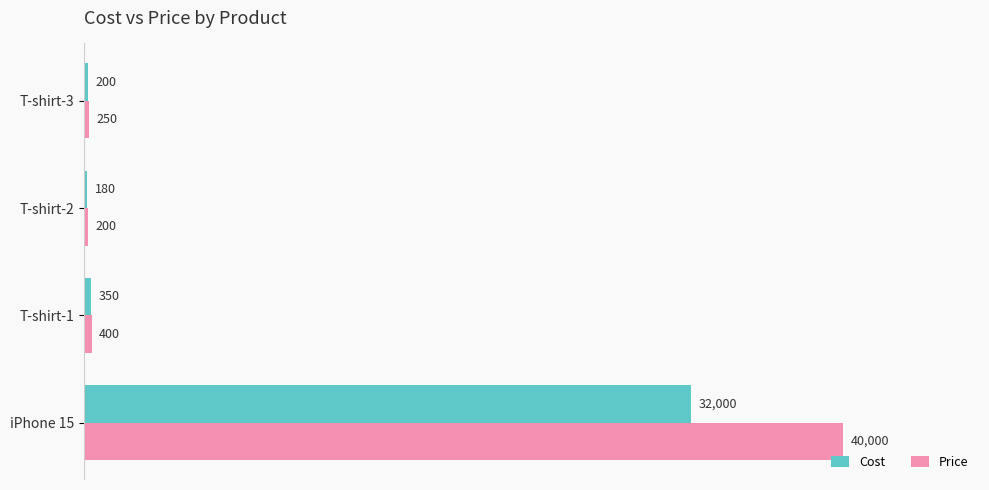

At how many categories does at least one series exceed 30225?

1